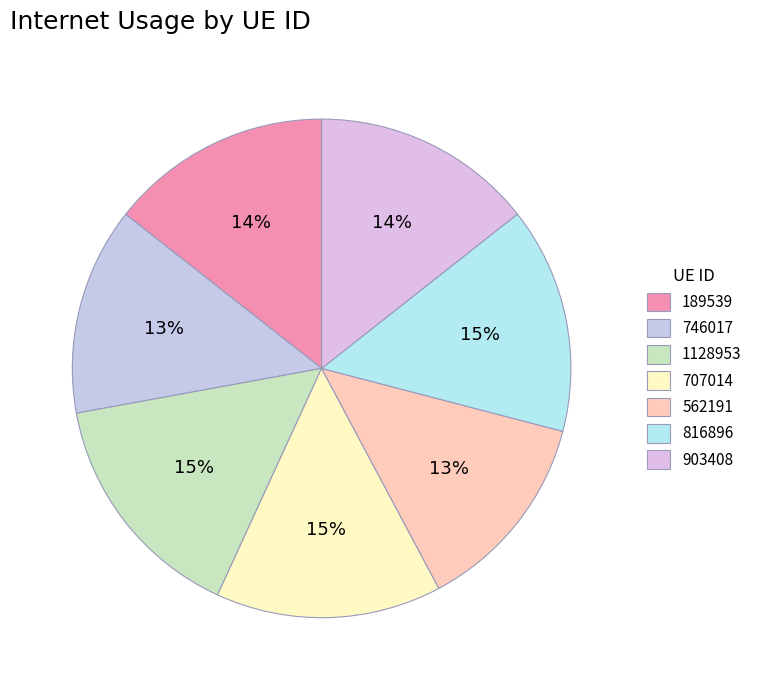

How many slices are in this pie chart?

7